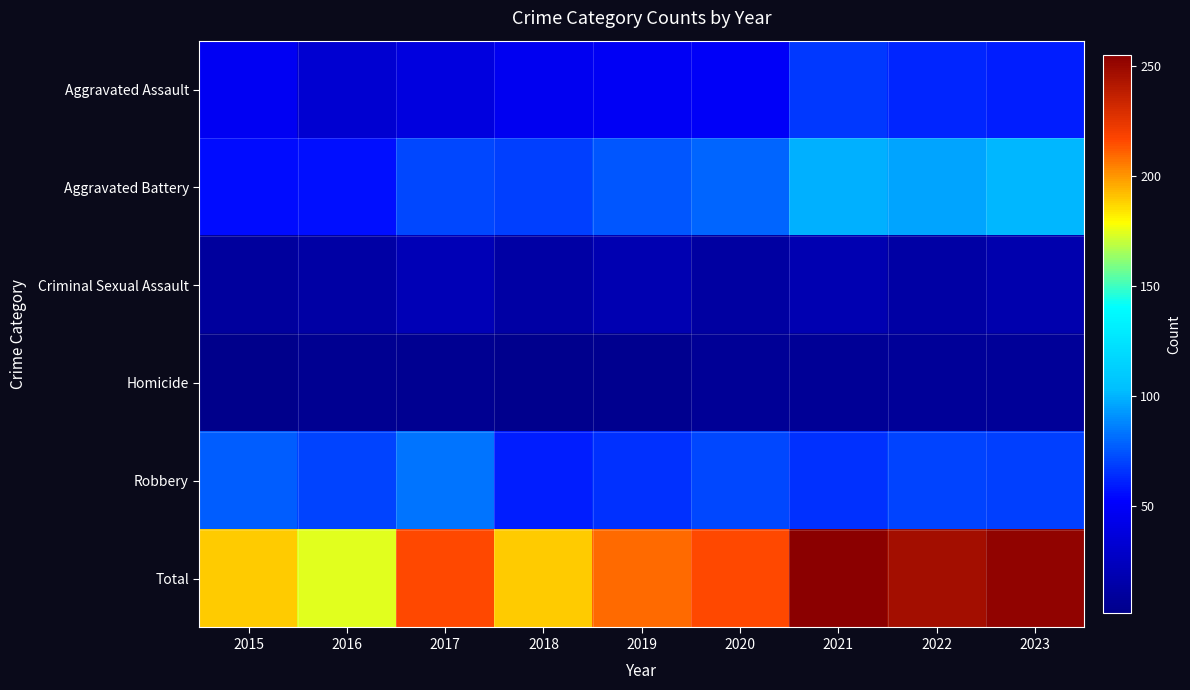

What is the spread (max minus min) of values at 2020?

210